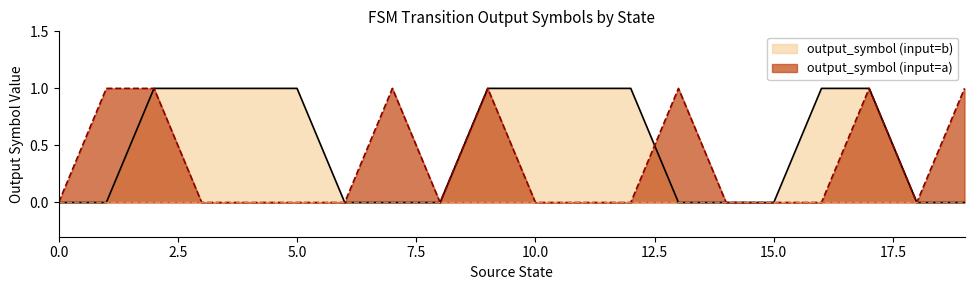

Which series ends up on top after the final intersection of output_symbol (input=a) and output_symbol (input=b)?

output_symbol (input=a)